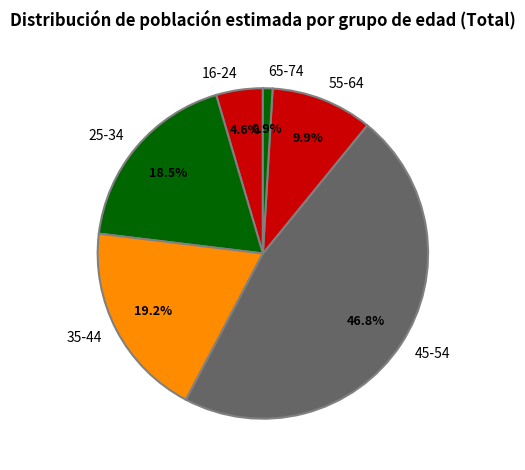

What percentage is the 55-64 slice, to the nearest percent?

10%